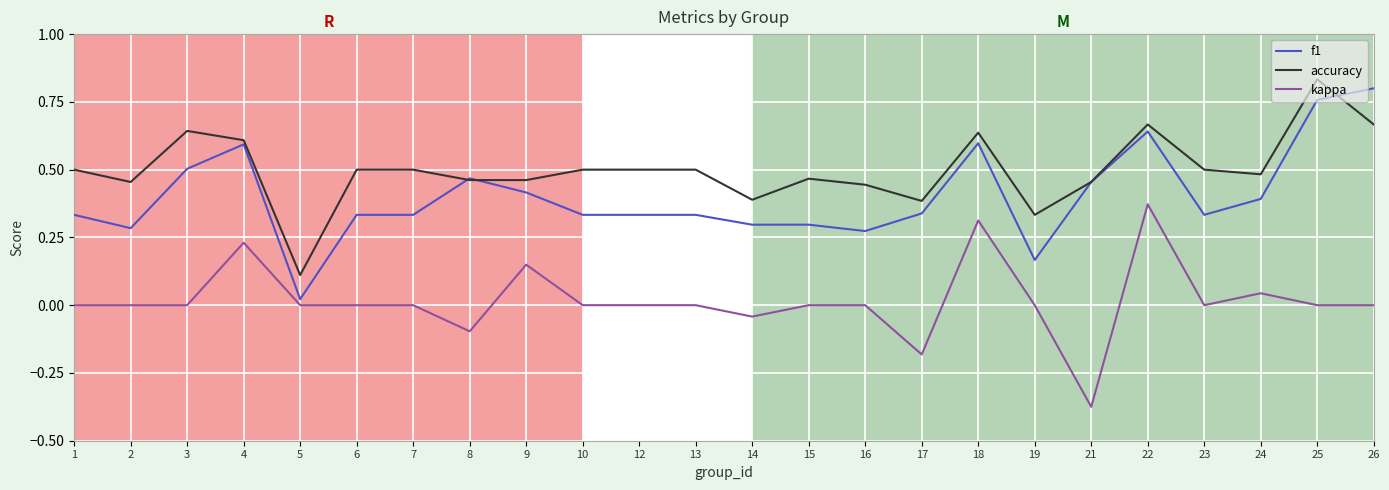

At which label is accuracy closest to 0?

5